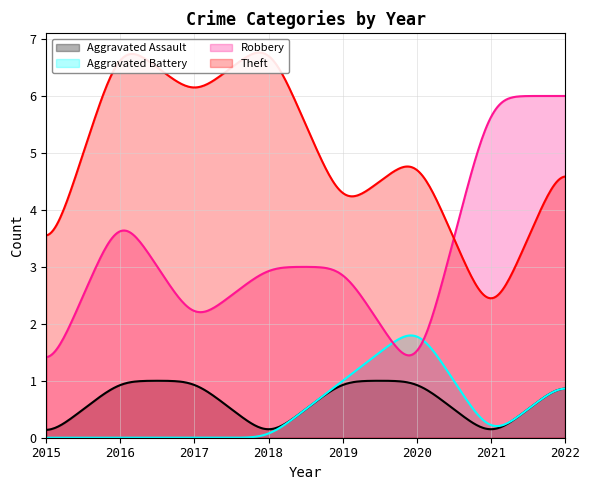

What is the sum of the Aggravated Battery values at 2019 and 2020?

3